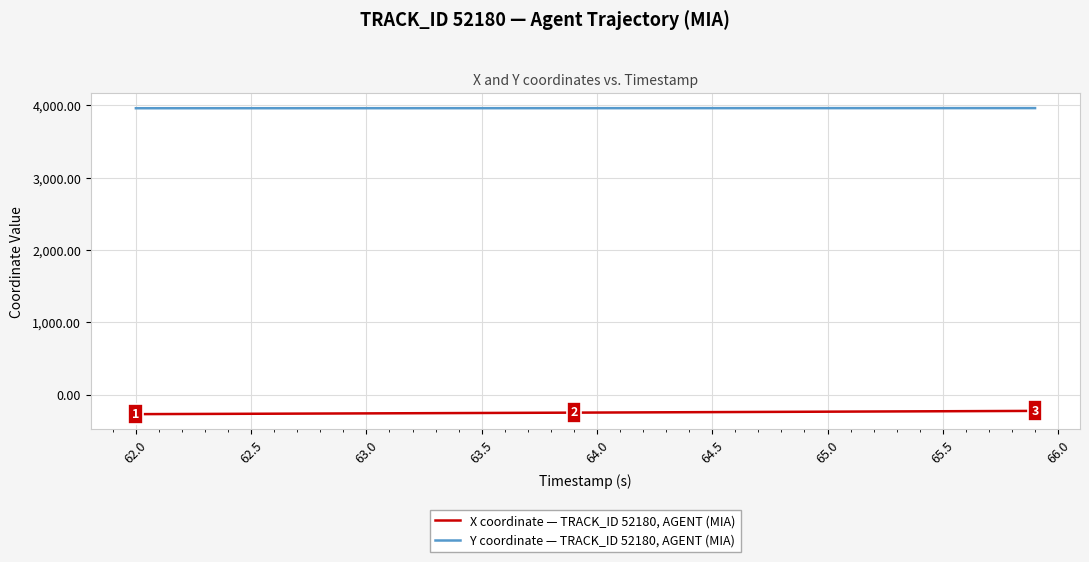

What is the greatest value displayed?

3963.0